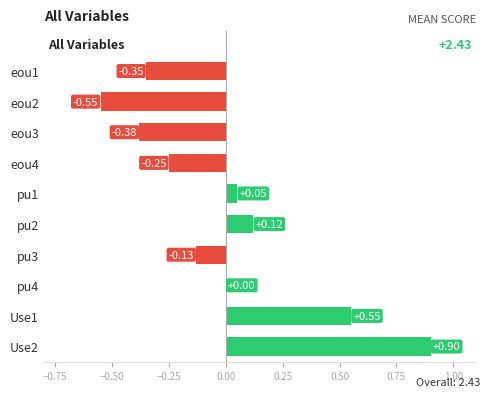

Between pu3 and pu1, which is larger?

pu1